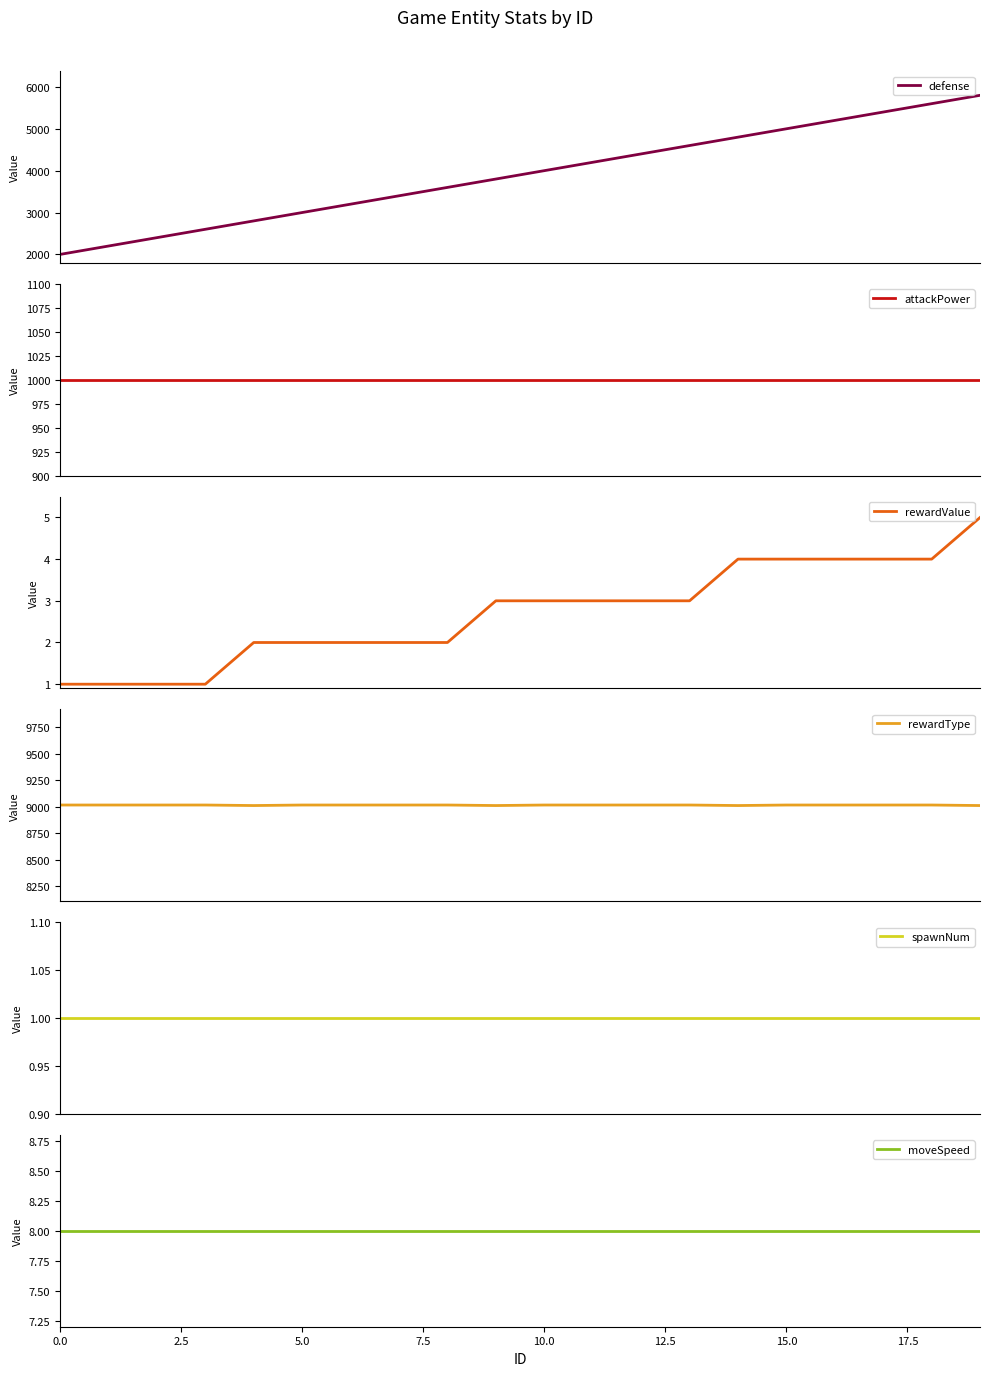

What is the minimum value for defense?

2000